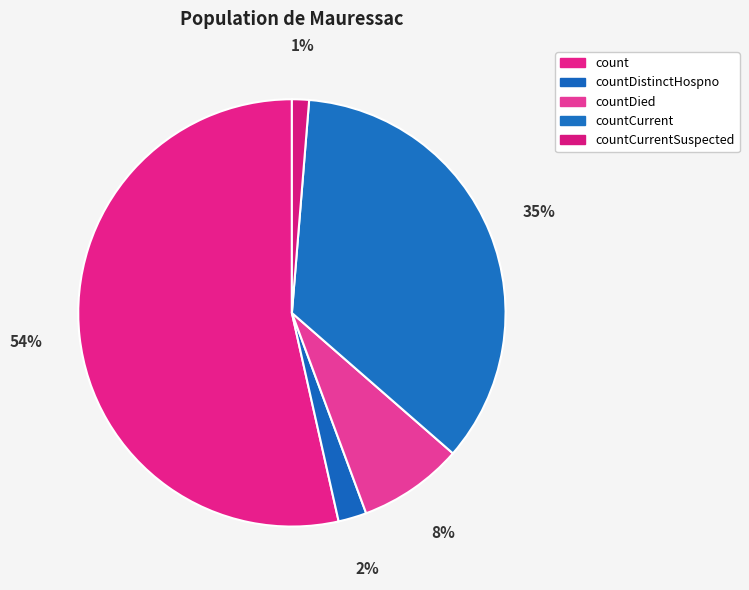

Which slice is the smallest?

countCurrentSuspected